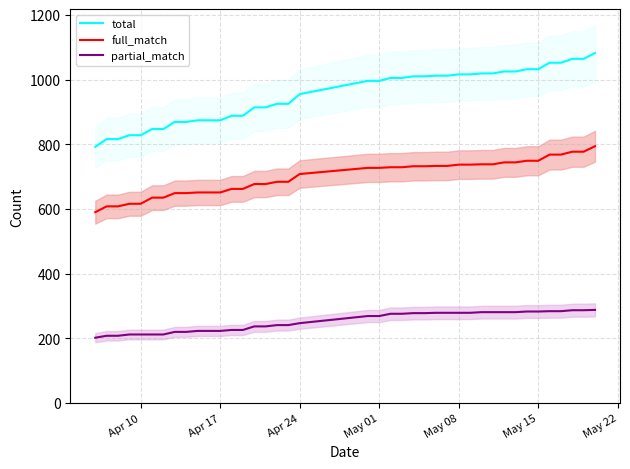

What is the maximum value shown in the chart?

1082